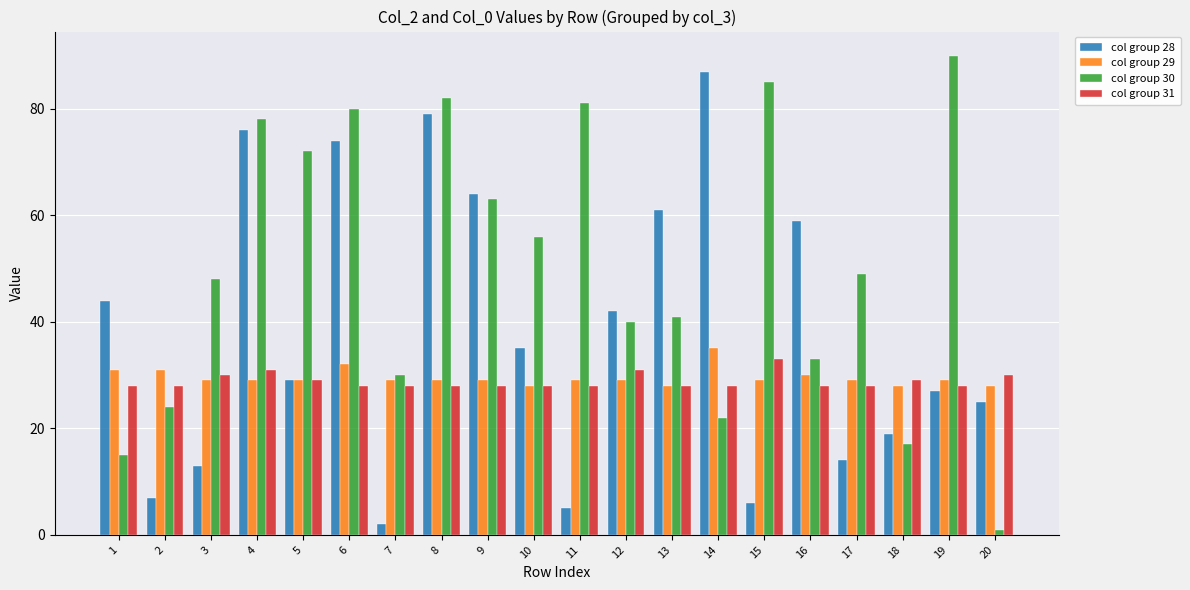

How many bars are there in each group?

4